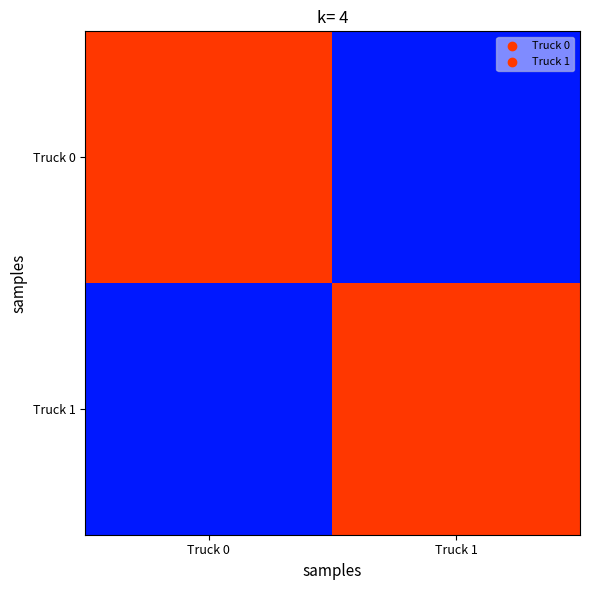

At which category is the sum across all series the highest?

Truck 0